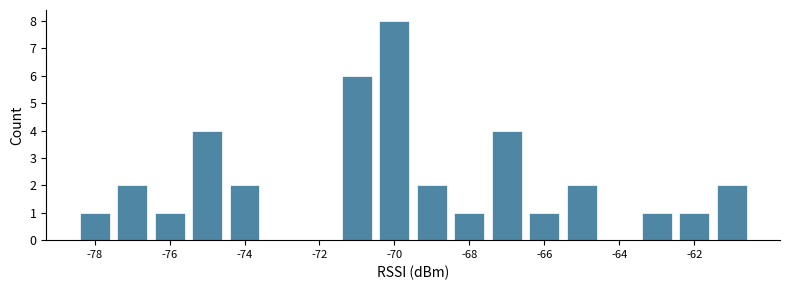

Reading left to right, transcribe this chart: for each bar, give the range it covers on the x-axis and its height. Neither the bar edges nor the heights are printed on the chart, so give them approximately, as read against the axes.

-78.5 to -77.5: 1
-77.5 to -76.5: 2
-76.5 to -75.5: 1
-75.5 to -74.5: 4
-74.5 to -73.5: 2
-73.5 to -72.5: 0
-72.5 to -71.5: 0
-71.5 to -70.5: 6
-70.5 to -69.5: 8
-69.5 to -68.5: 2
-68.5 to -67.5: 1
-67.5 to -66.5: 4
-66.5 to -65.5: 1
-65.5 to -64.5: 2
-64.5 to -63.5: 0
-63.5 to -62.5: 1
-62.5 to -61.5: 1
-61.5 to -60.5: 2